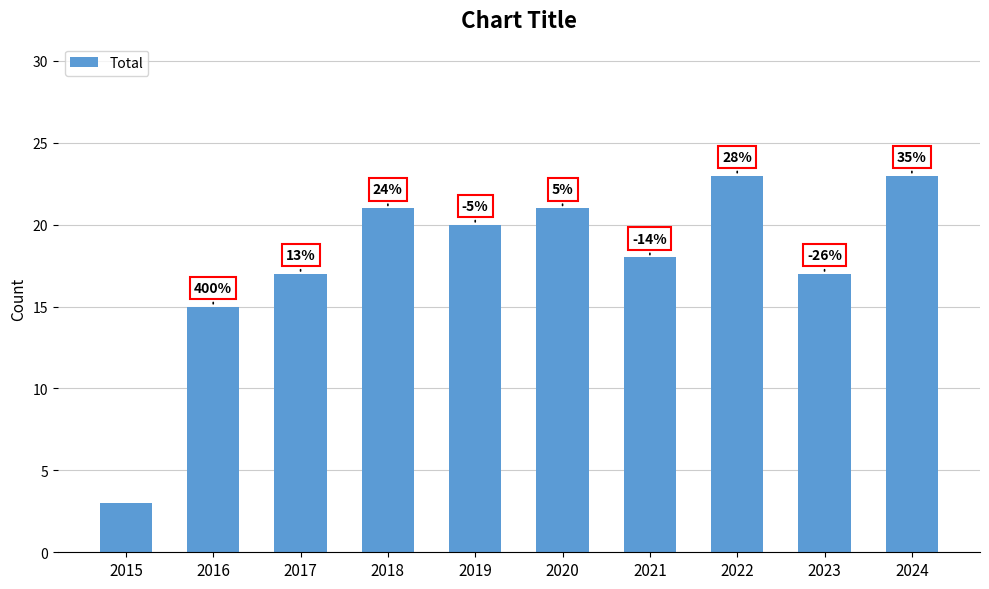

Are the bars horizontal?

No